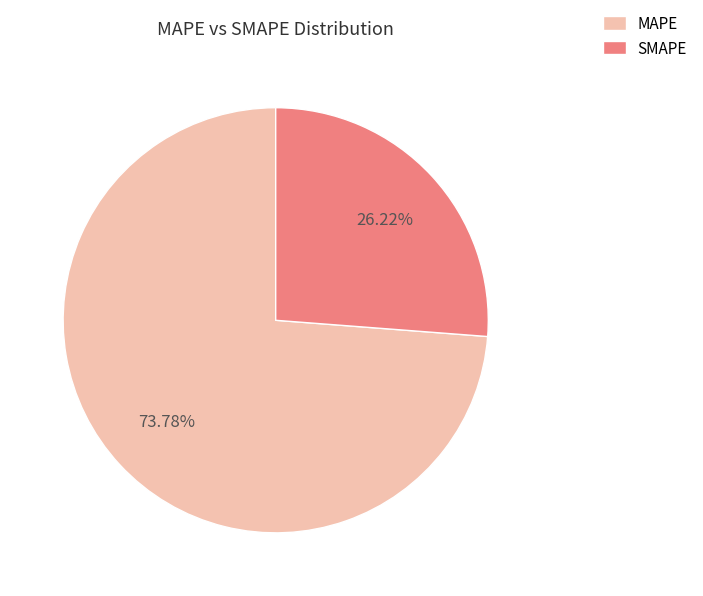

Is it true that SMAPE is 26% of the pie?

True